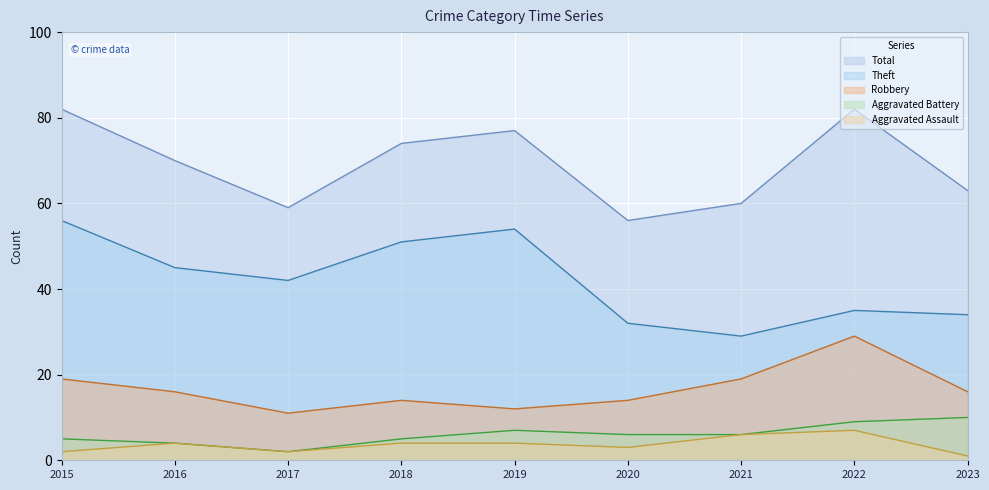

Reading left to right, what are all the values shown in this chart?

Aggravated Assault: 2	4	2	4	4	3	6	7	1
Aggravated Battery: 5	4	2	5	7	6	6	9	10
Robbery: 19	16	11	14	12	14	19	29	16
Theft: 56	45	42	51	54	32	29	35	34
Total: 82	70	59	74	77	56	60	82	63